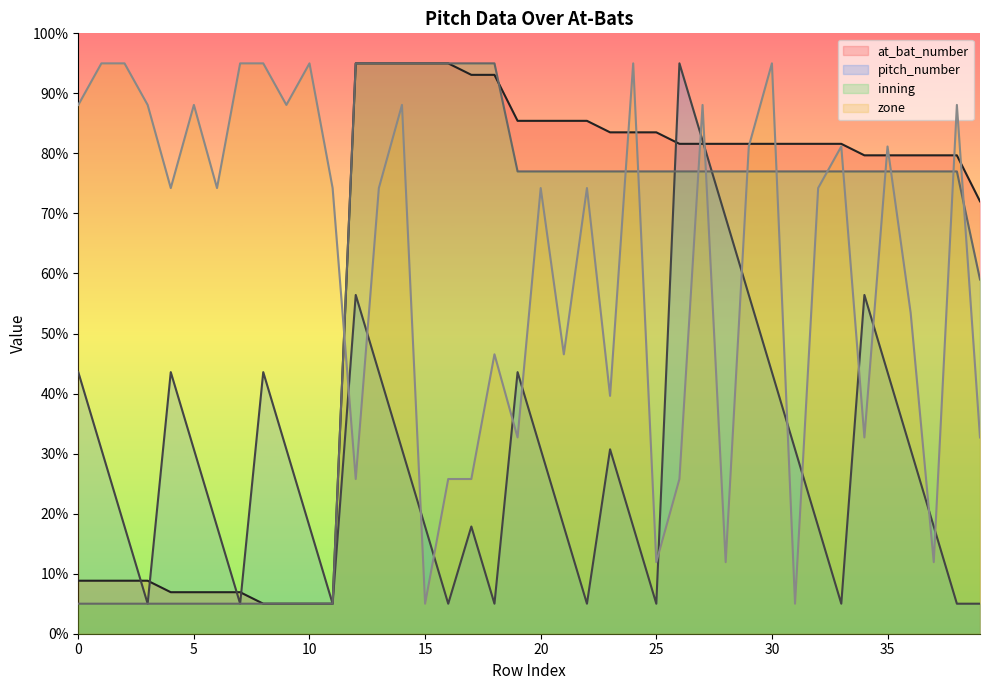

Reading right to left, what are all the values shown in this chart?

at_bat_number: 39=72.0	38=79.7	37=79.7	36=79.7	35=79.7	34=79.7	33=81.6	32=81.6	31=81.6	30=81.6	29=81.6	28=81.6	27=81.6	26=81.6	25=83.5	24=83.5	23=83.5	22=85.4	21=85.4	20=85.4	19=85.4	18=93.1	17=93.1	16=95.0	15=95.0	14=95.0	13=95.0	12=95.0	11=5.0	10=5.0	9=5.0	8=5.0	7=6.9	6=6.9	5=6.9	4=6.9	3=8.8	2=8.8	1=8.8	0=8.8
pitch_number: 39=5.0	38=5.0	37=17.9	36=30.7	35=43.6	34=56.4	33=5.0	32=17.9	31=30.7	30=43.6	29=56.4	28=69.3	27=82.1	26=95.0	25=5.0	24=17.9	23=30.7	22=5.0	21=17.9	20=30.7	19=43.6	18=5.0	17=17.9	16=5.0	15=17.9	14=30.7	13=43.6	12=56.4	11=5.0	10=17.9	9=30.7	8=43.6	7=5.0	6=17.9	5=30.7	4=43.6	3=5.0	2=17.9	1=30.7	0=43.6
inning: 39=59.0	38=77.0	37=77.0	36=77.0	35=77.0	34=77.0	33=77.0	32=77.0	31=77.0	30=77.0	29=77.0	28=77.0	27=77.0	26=77.0	25=77.0	24=77.0	23=77.0	22=77.0	21=77.0	20=77.0	19=77.0	18=95.0	17=95.0	16=95.0	15=95.0	14=95.0	13=95.0	12=95.0	11=5.0	10=5.0	9=5.0	8=5.0	7=5.0	6=5.0	5=5.0	4=5.0	3=5.0	2=5.0	1=5.0	0=5.0
zone: 39=32.7	38=88.1	37=11.9	36=53.5	35=81.2	34=32.7	33=81.2	32=74.2	31=5.0	30=95.0	29=81.2	28=11.9	27=88.1	26=25.8	25=11.9	24=95.0	23=39.6	22=74.2	21=46.5	20=74.2	19=32.7	18=46.5	17=25.8	16=25.8	15=5.0	14=88.1	13=74.2	12=25.8	11=74.2	10=95.0	9=88.1	8=95.0	7=95.0	6=74.2	5=88.1	4=74.2	3=88.1	2=95.0	1=95.0	0=88.1